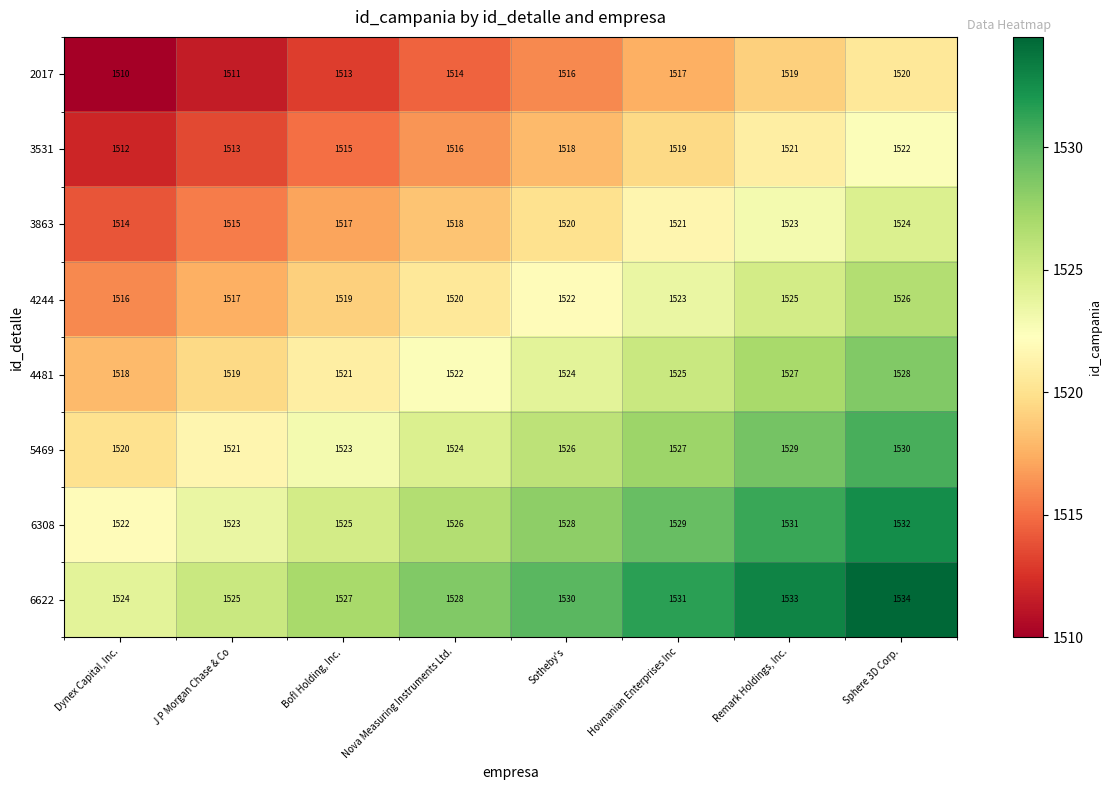

At which category does the chart reach its peak across all series?

Sphere 3D Corp.